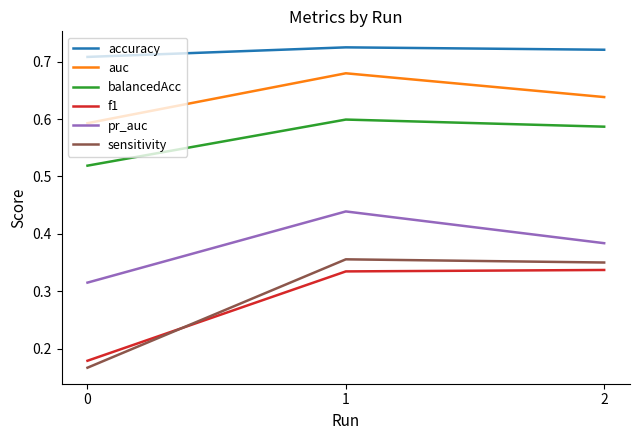

Count the number of categories in the chart.

3